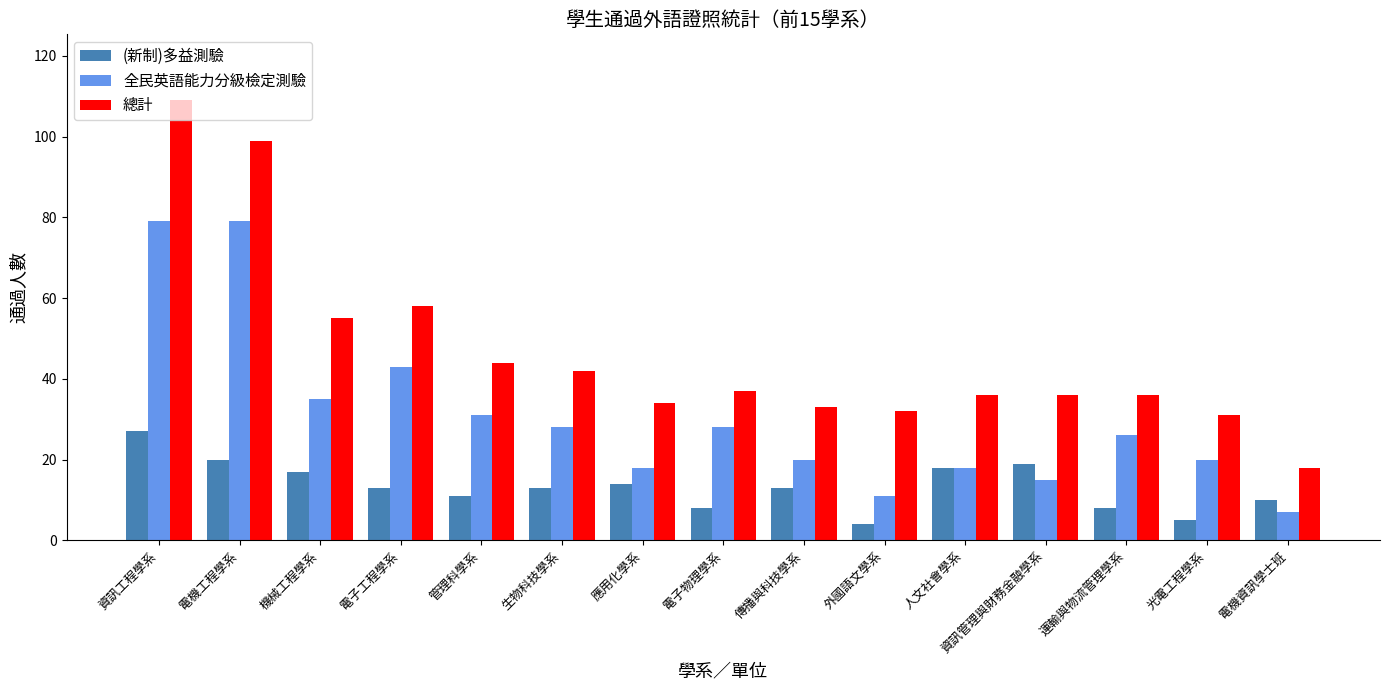

What is the greatest value displayed?

109